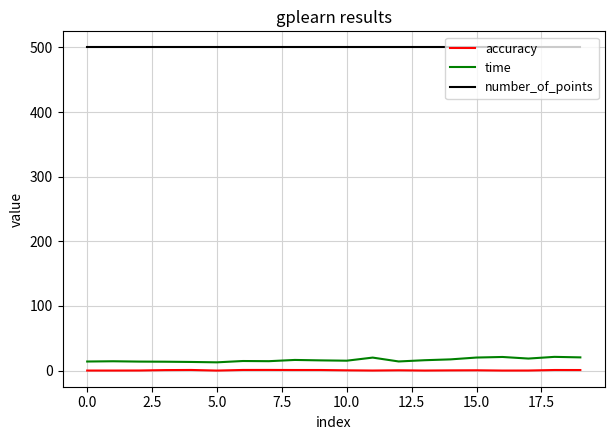

Which series has the largest range (max minus min)?

time